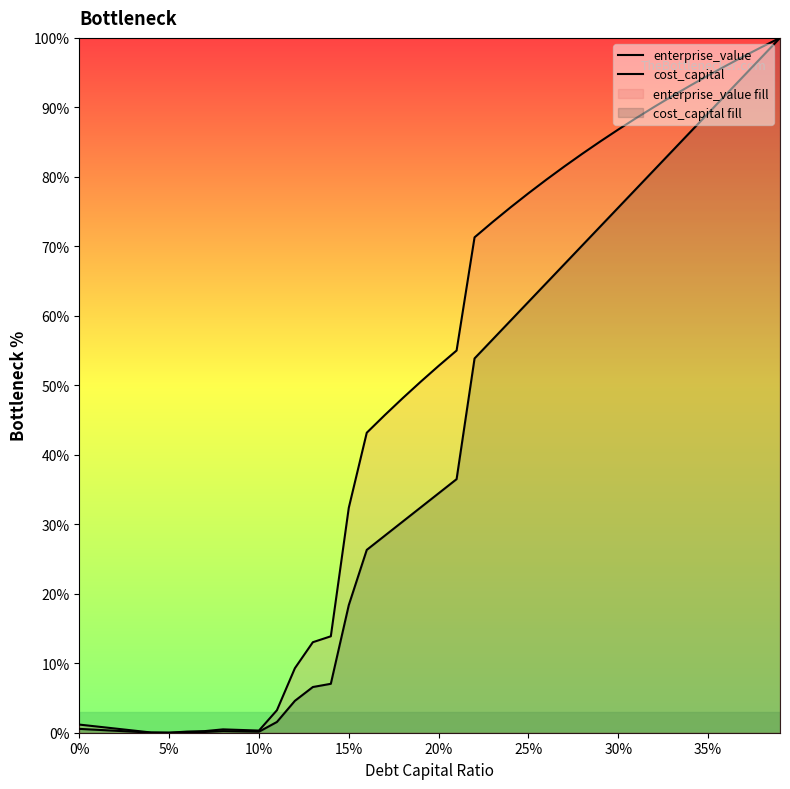

How many lines are shown in the chart?

2